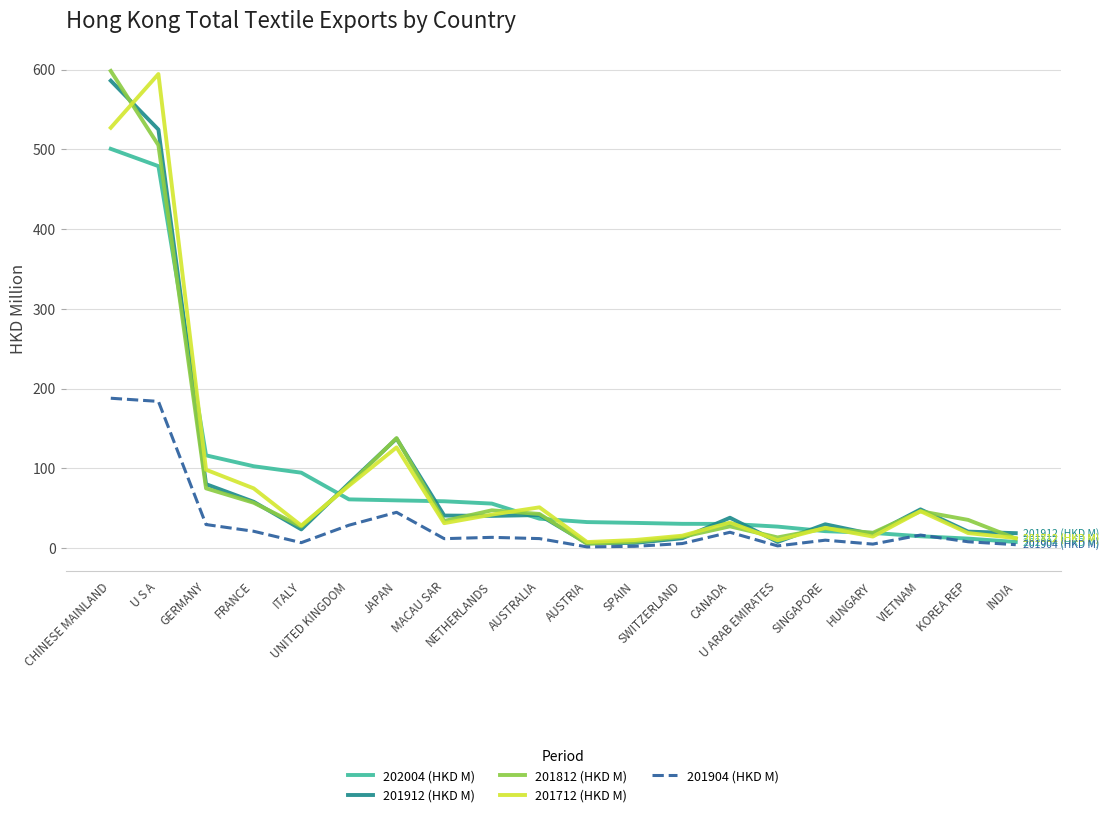

How many lines are shown in the chart?

5